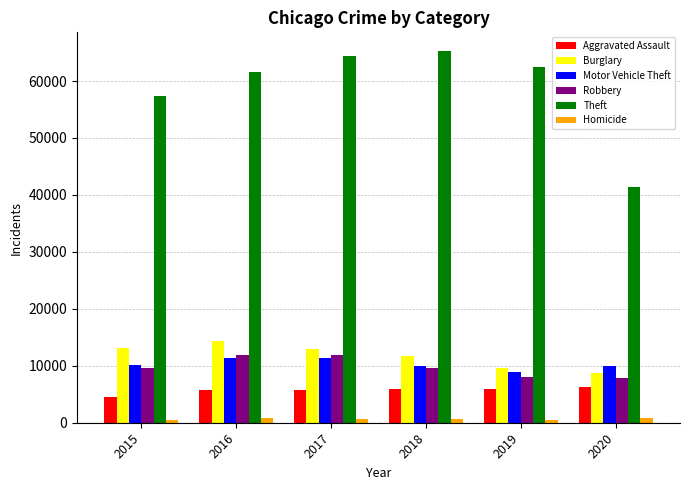

The value of Robbery at 2015 is 14168. True or false?

False